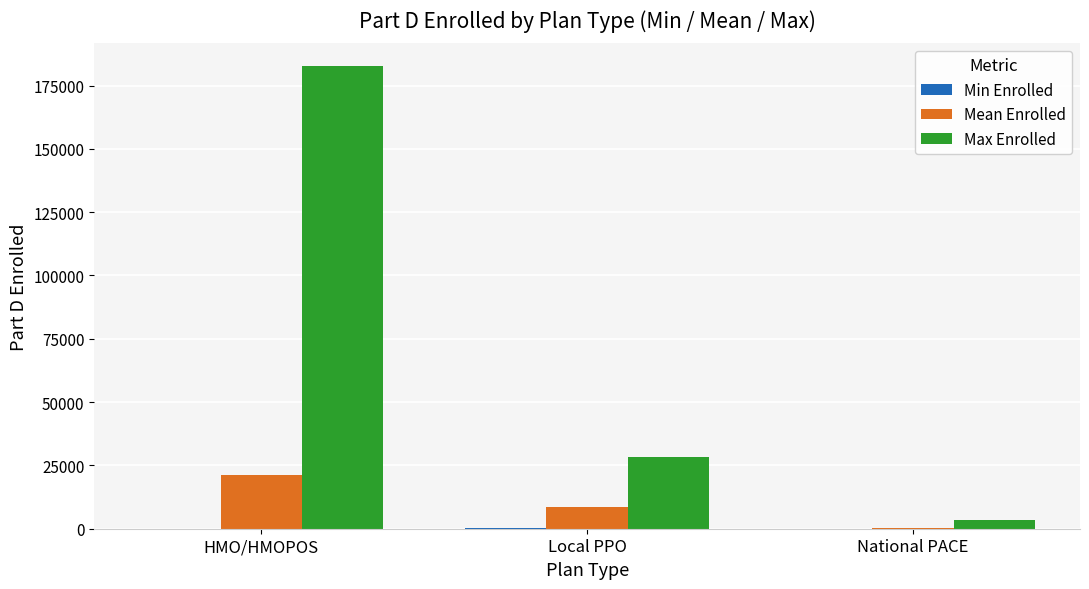

What is the greatest value displayed?

182543.0